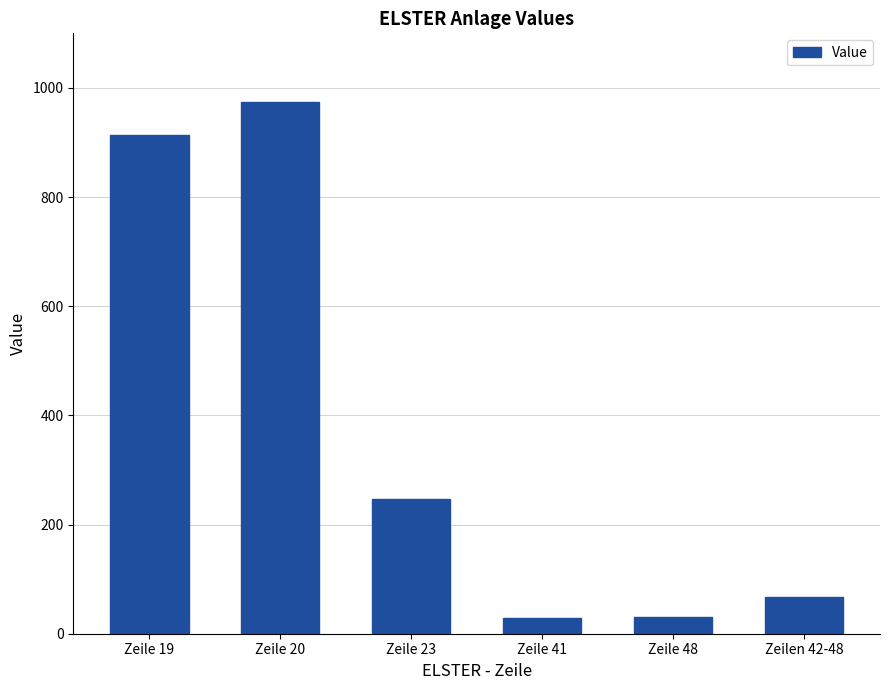

What is the label of the 2nd bar from the left?

Zeile 20